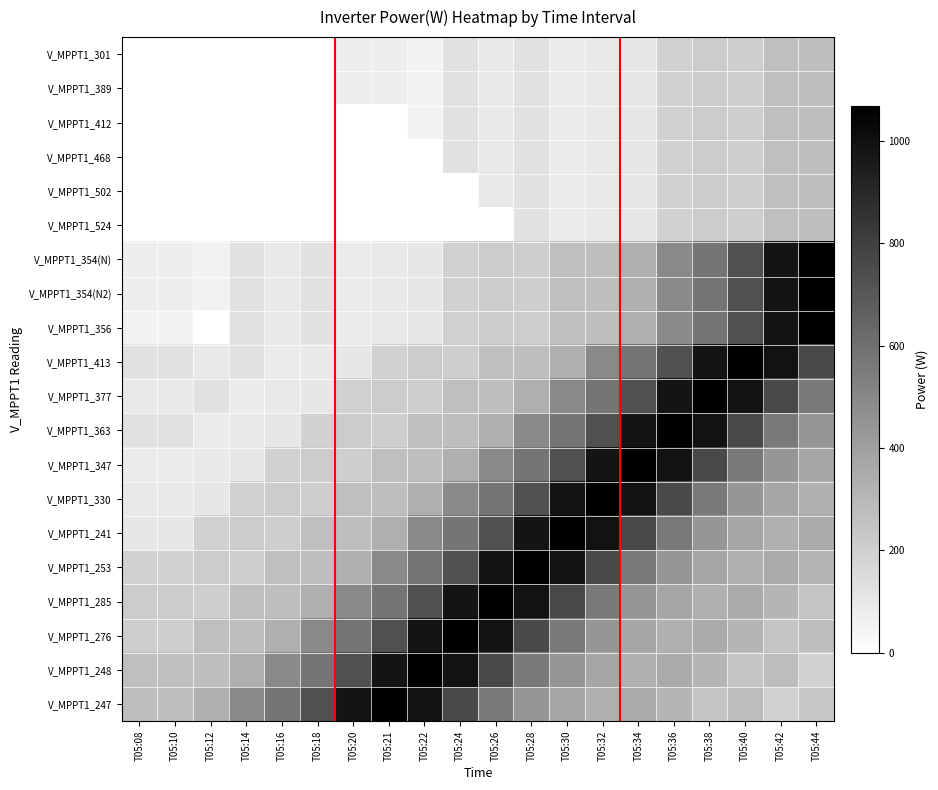

Rank the series at T05:14 from highest to lowest value.

V_MPPT1_247, V_MPPT1_248, V_MPPT1_276, V_MPPT1_285, V_MPPT1_241, V_MPPT1_253, V_MPPT1_330, V_MPPT1_413, V_MPPT1_354(N), V_MPPT1_354(N2), V_MPPT1_356, V_MPPT1_347, V_MPPT1_363, V_MPPT1_377, V_MPPT1_301, V_MPPT1_389, V_MPPT1_412, V_MPPT1_468, V_MPPT1_502, V_MPPT1_524